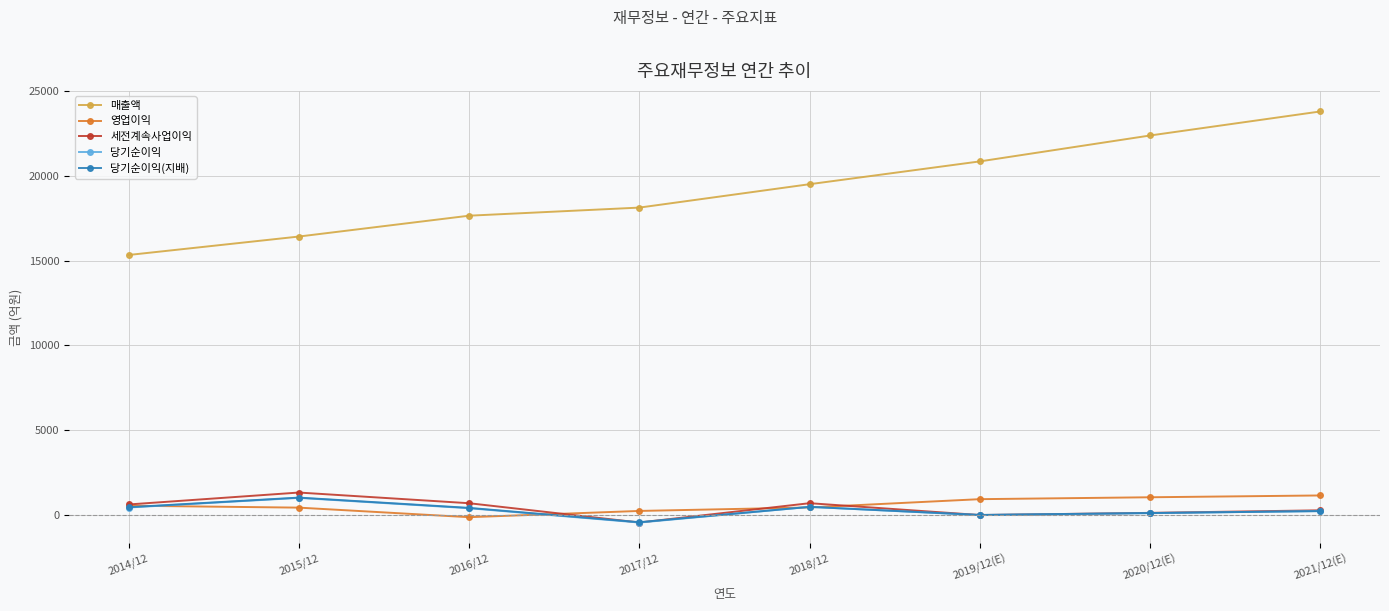

At which category does 당기순이익 reach its first local valley?

2017/12